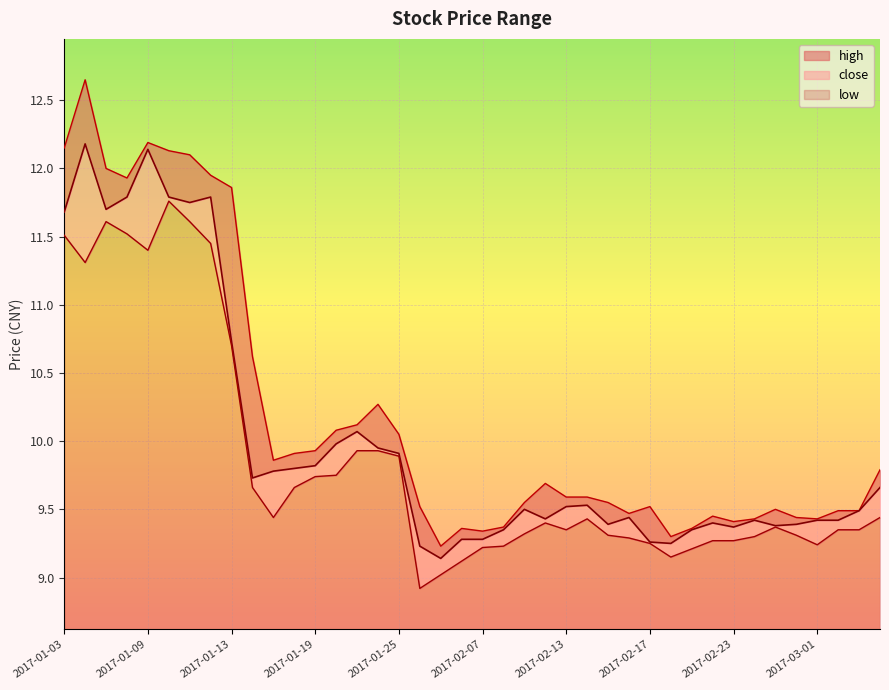

At which category is the sum across all series the highest?

2017-01-04